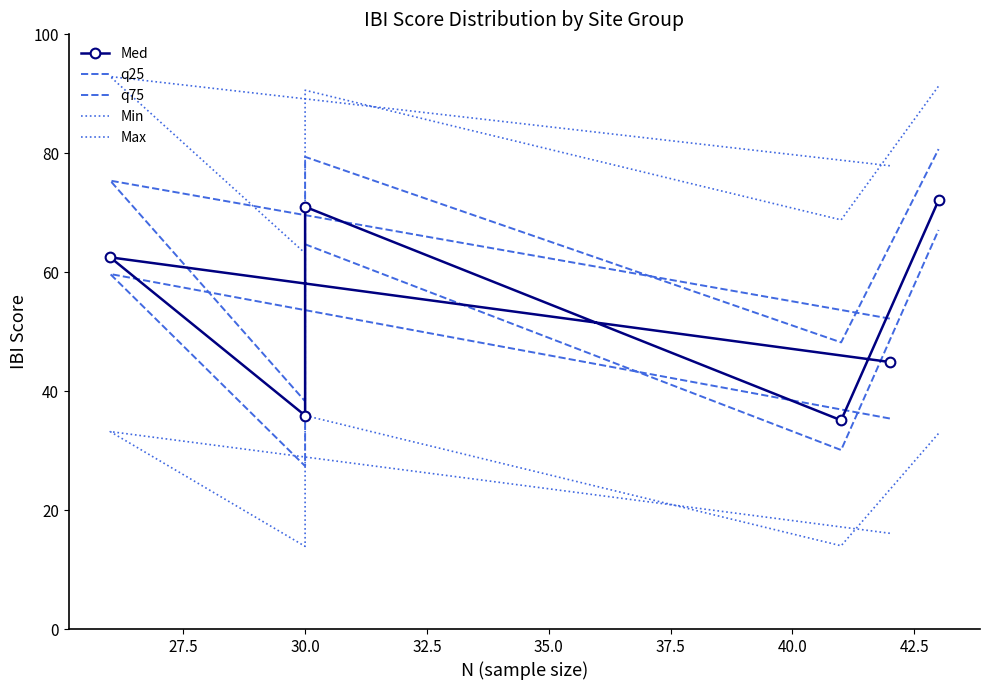

Which series has the largest range (max minus min)?

q75